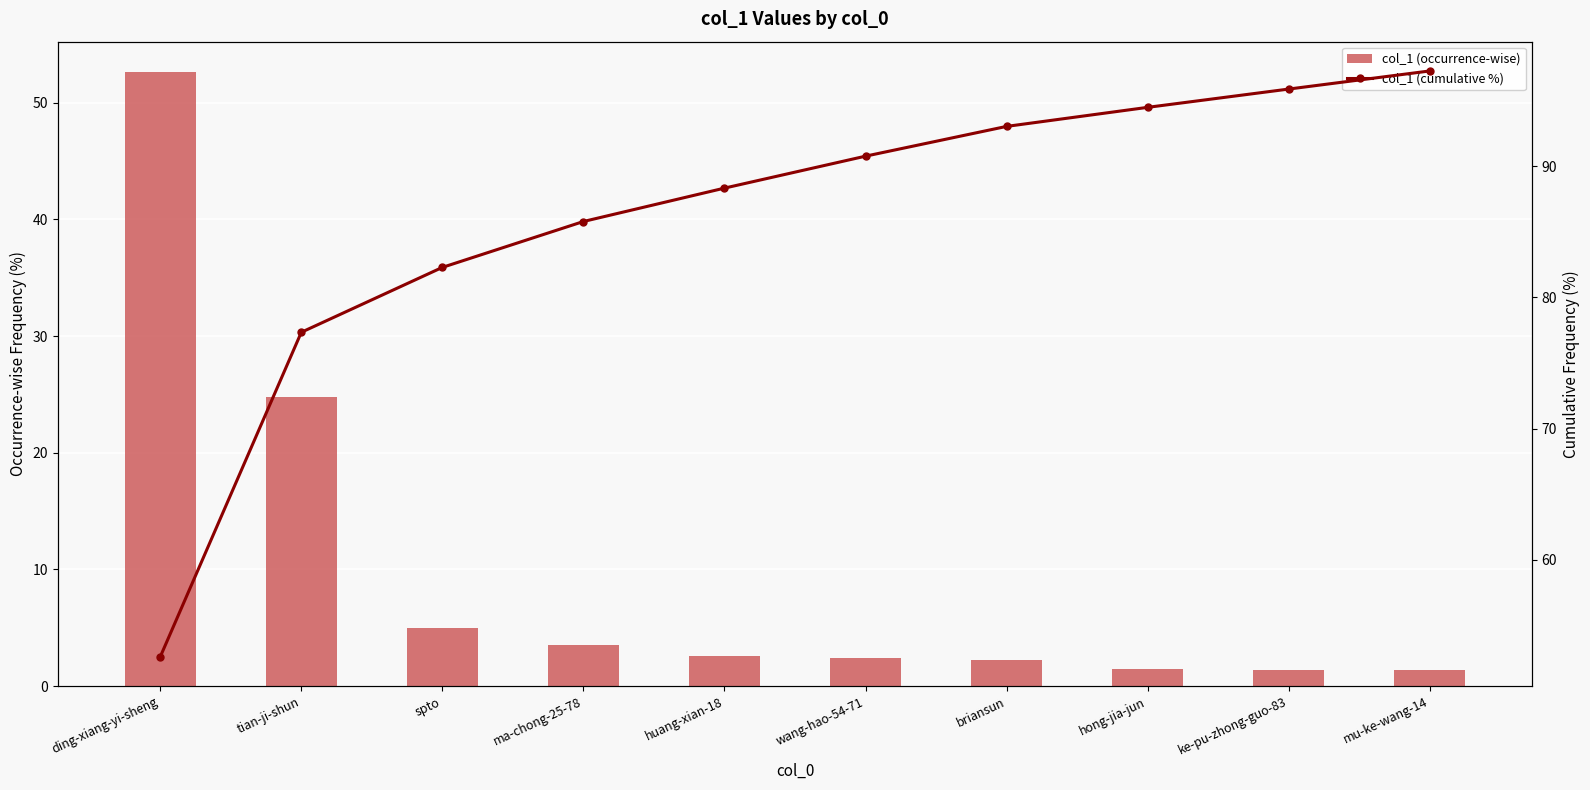

Reading left to right, what are all the values shown in this chart?

col_1 (occurrence-wise): ding-xiang-yi-sheng=52.6	tian-ji-shun=24.7	spto=4.9	ma-chong-25-78=3.5	huang-xian-18=2.5	wang-hao-54-71=2.4	briansun=2.3	hong-jia-jun=1.5	ke-pu-zhong-guo-83=1.4	mu-ke-wang-14=1.4
col_1 (cumulative %): ding-xiang-yi-sheng=52.6	tian-ji-shun=77.3	spto=82.3	ma-chong-25-78=85.8	huang-xian-18=88.3	wang-hao-54-71=90.8	briansun=93.0	hong-jia-jun=94.5	ke-pu-zhong-guo-83=95.9	mu-ke-wang-14=97.3